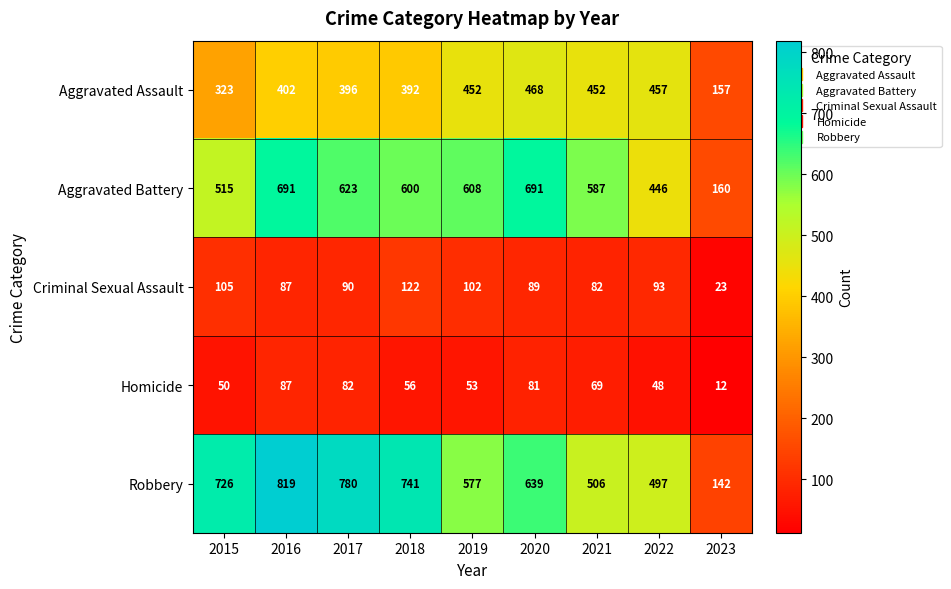

What is the difference between the maximum and minimum values in the Aggravated Assault series?

311